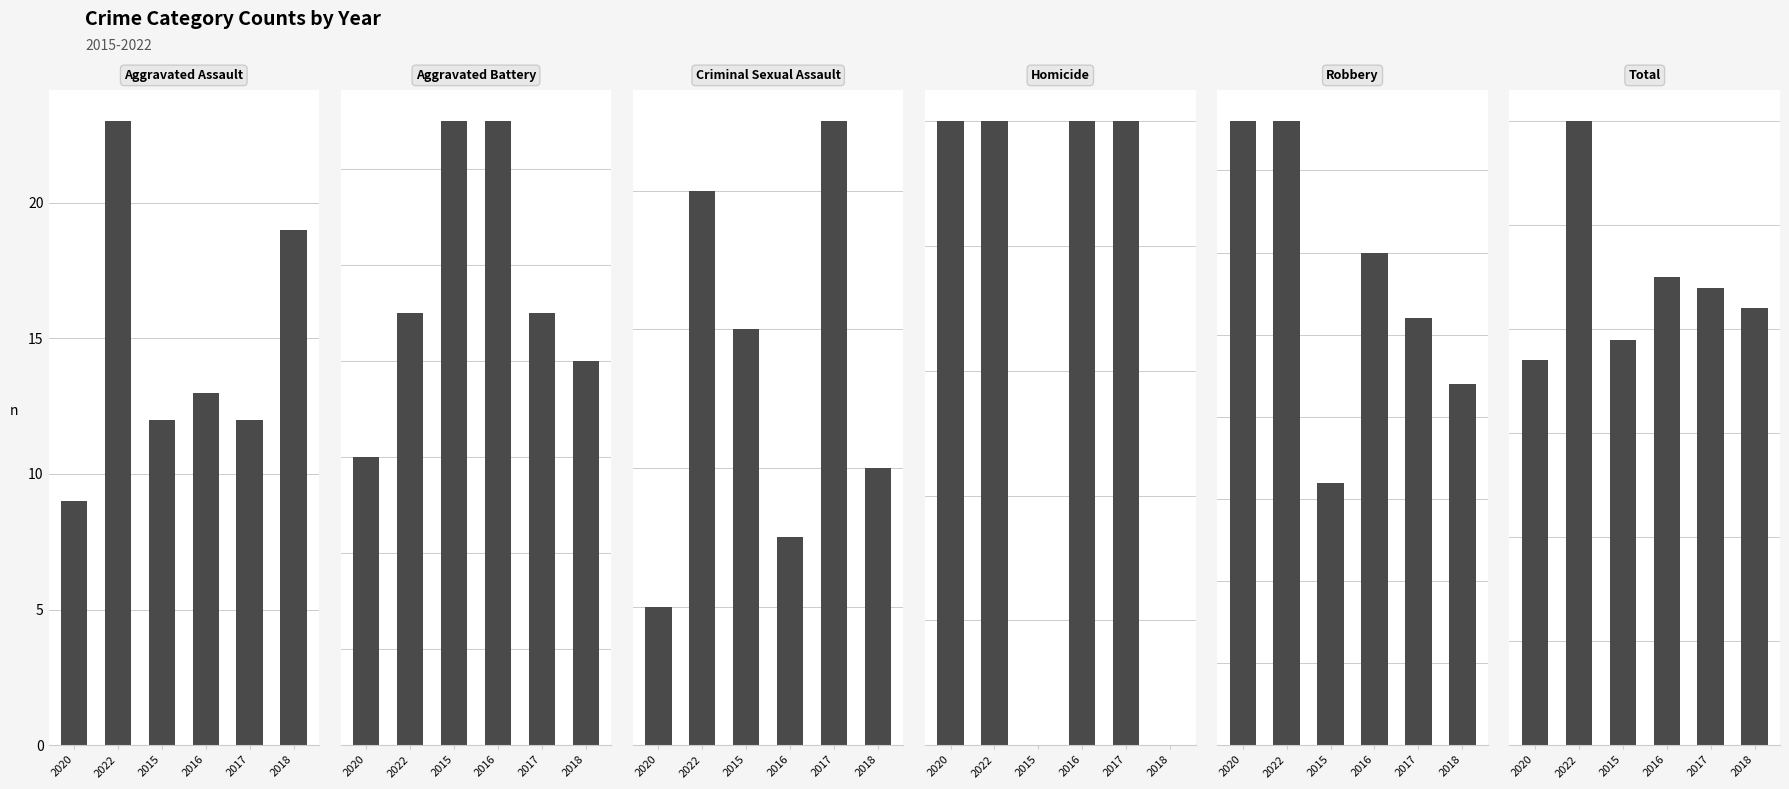

What is the difference between the highest and lowest values at 2015?

39